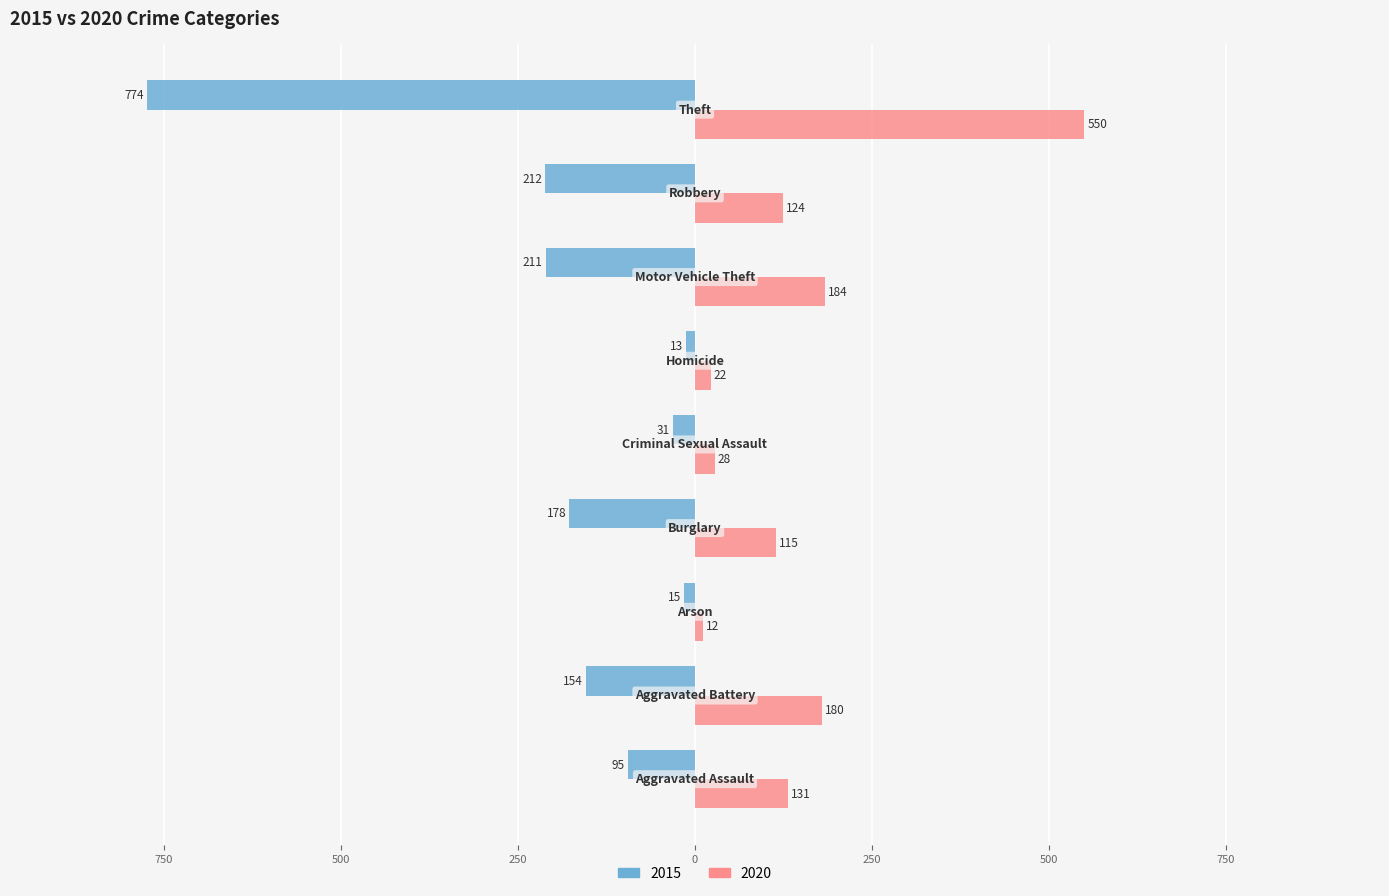

What are all the series names shown in the legend?

2015, 2020